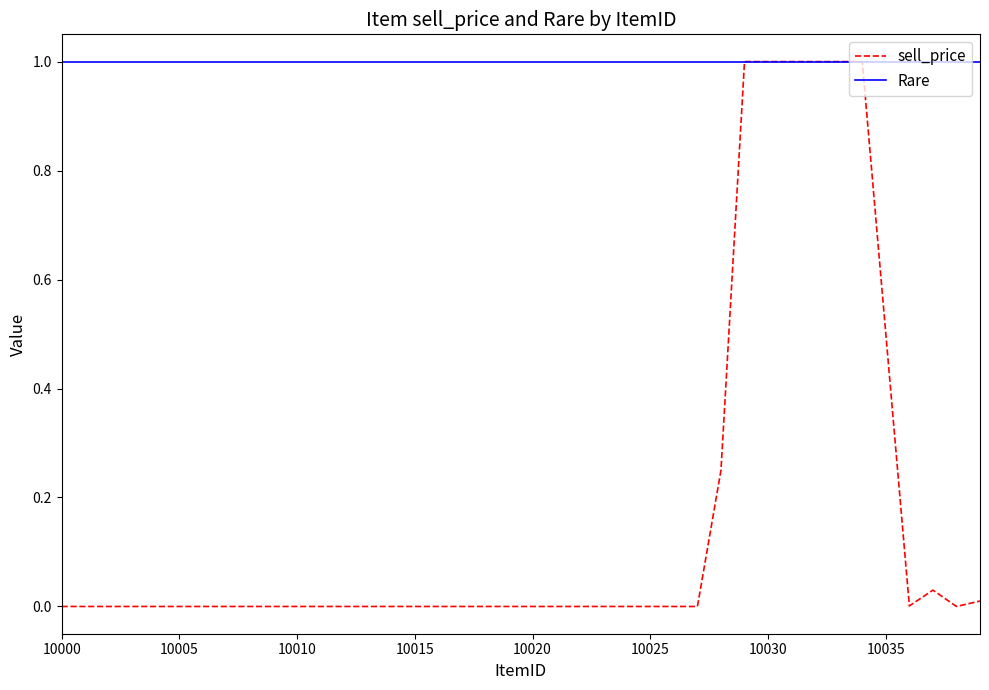

Does the chart display data point markers on the line(s)?

No